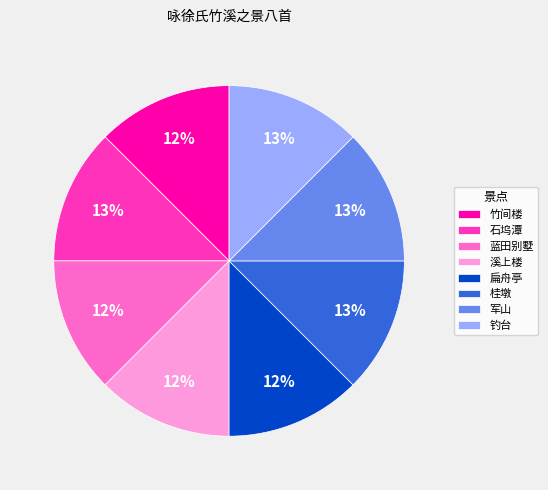

To the nearest percent, what portion does 桂墩 represent?

13%